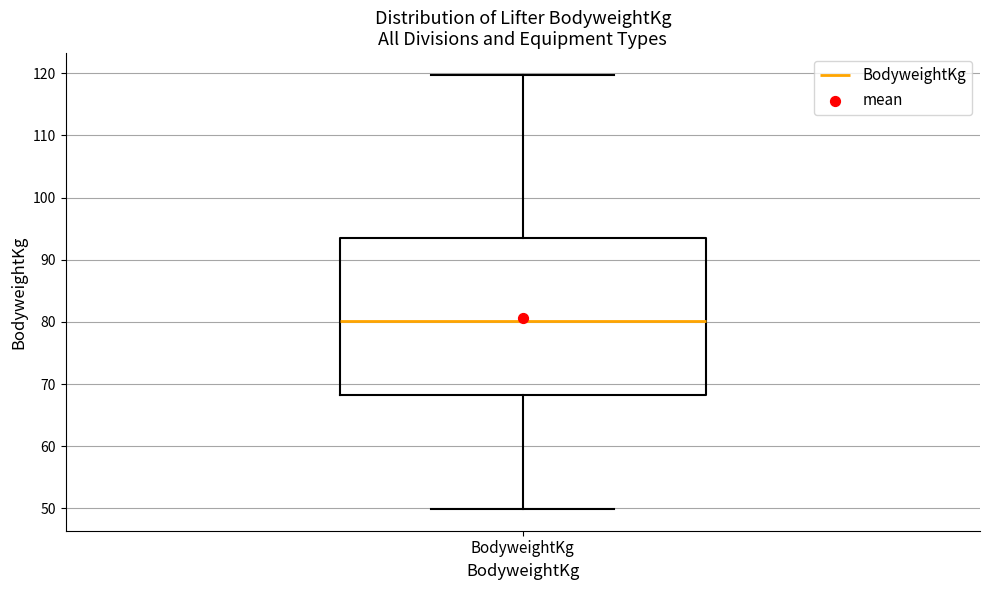

Transcribe this box plot: give where the median line is, the range the box spans, and where the two whiskers end, as read against the y-axis. The values are not printed on the chart, so give them approximately, as read against the axis.

median 80, box 68 to 93, whiskers 50 to 120